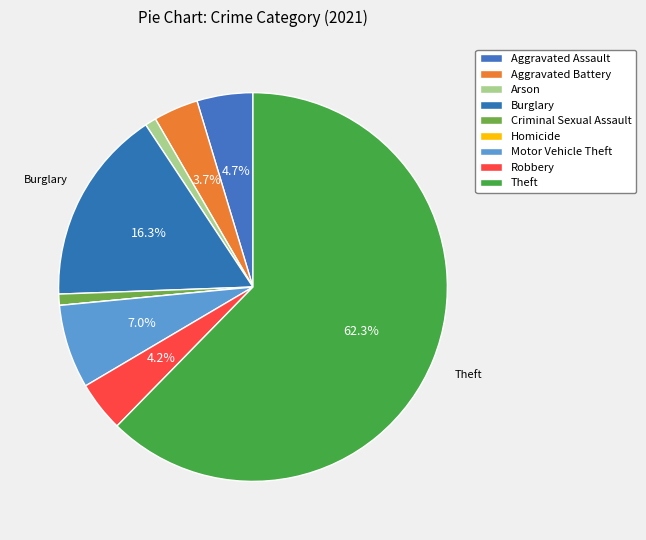

What is the change in value from Aggravated Assault to Motor Vehicle Theft?

+5